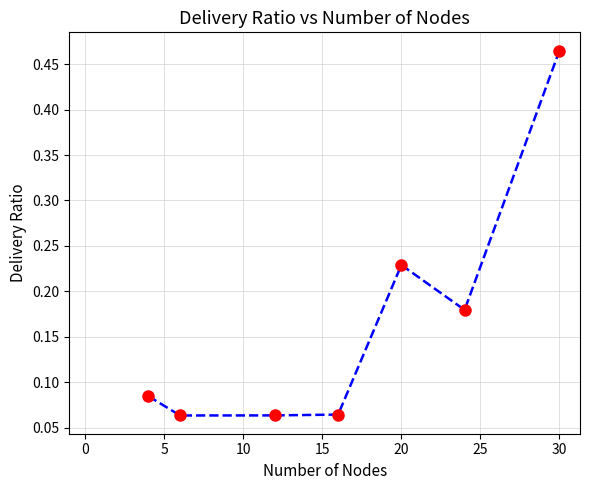

True or false: the data has more than 2 interior local peaks.

False